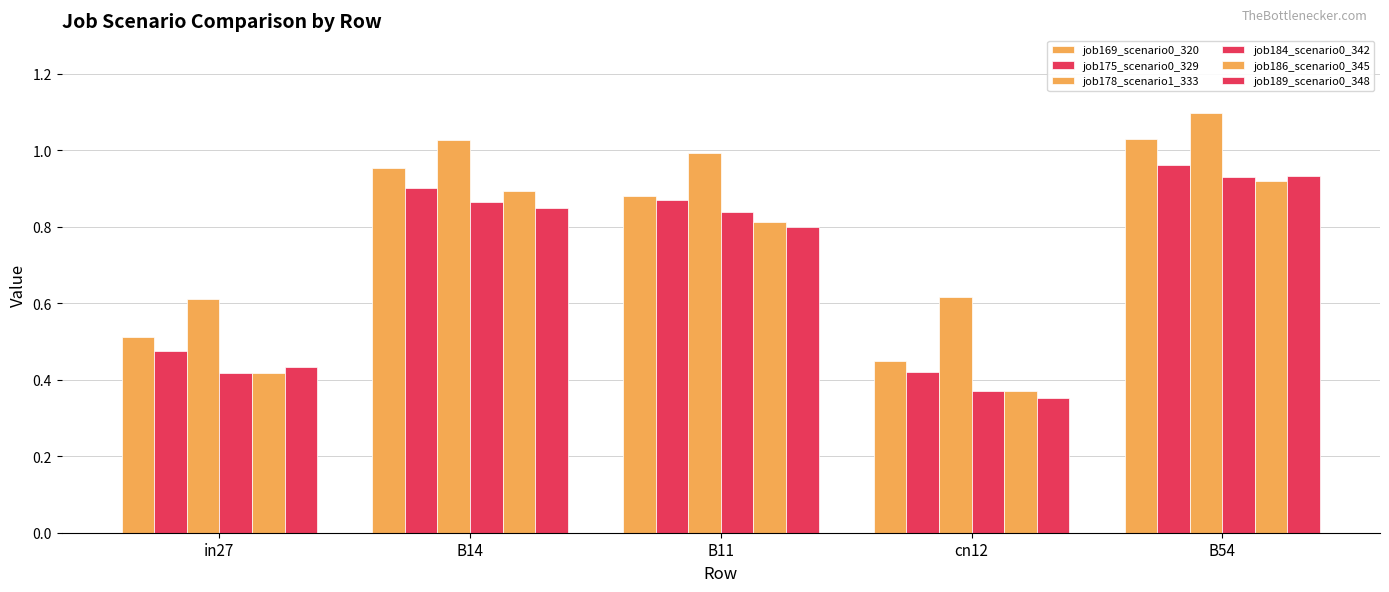

How many distinct data groups are displayed?

6